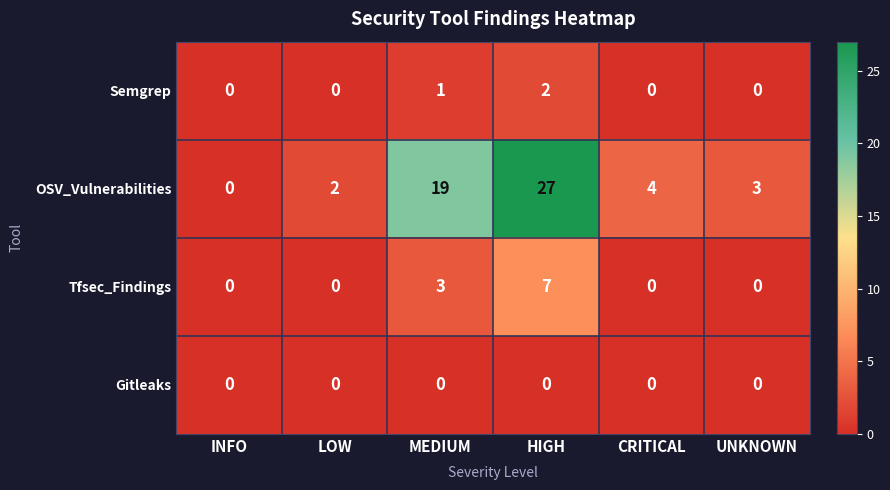

Rank the series by their maximum value, from highest to lowest.

OSV_Vulnerabilities, Tfsec_Findings, Semgrep, Gitleaks